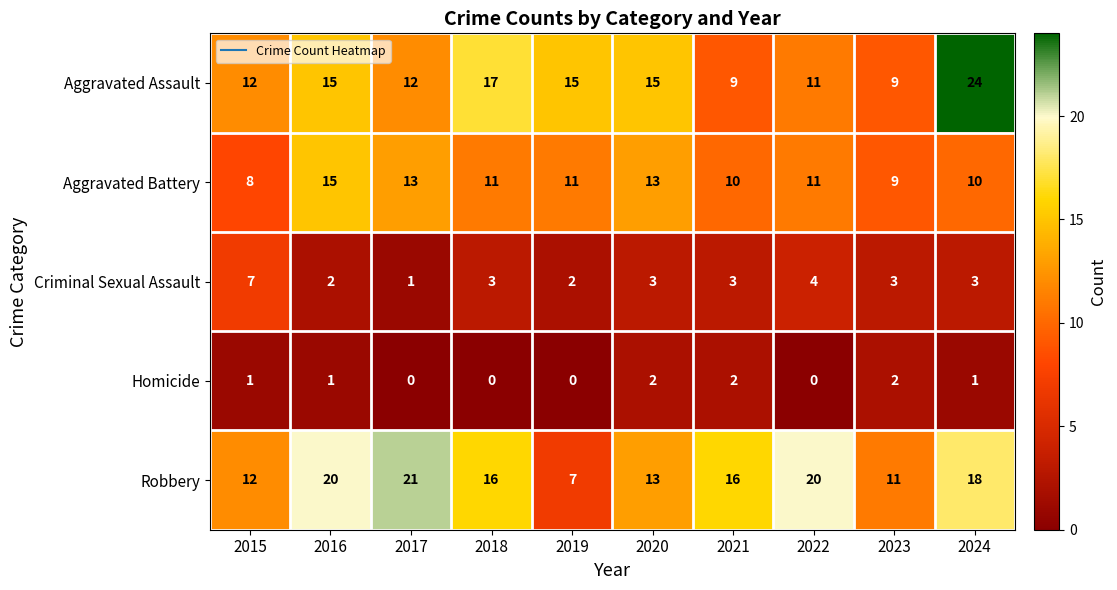

Where does the Criminal Sexual Assault series first go above 3?

2015